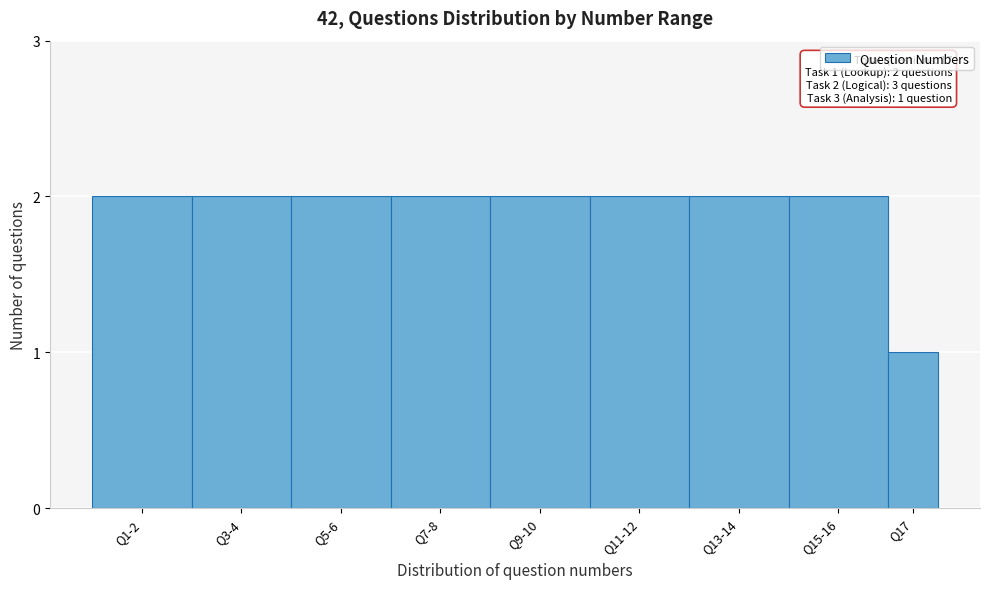

Reading right to left, extract all data points from this chart.

Q17=1	Q15-16=2	Q13-14=2	Q11-12=2	Q9-10=2	Q7-8=2	Q5-6=2	Q3-4=2	Q1-2=2